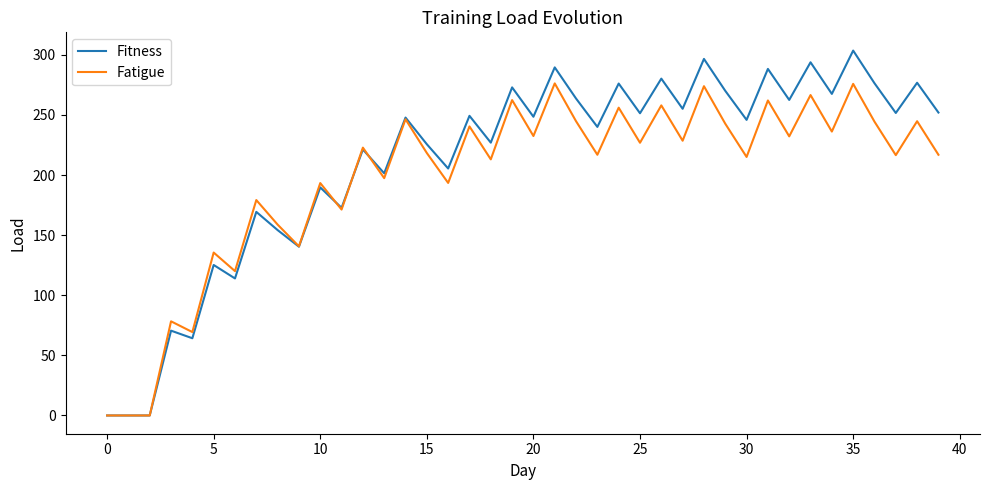

What is the highest value of the Fitness series?

303.5